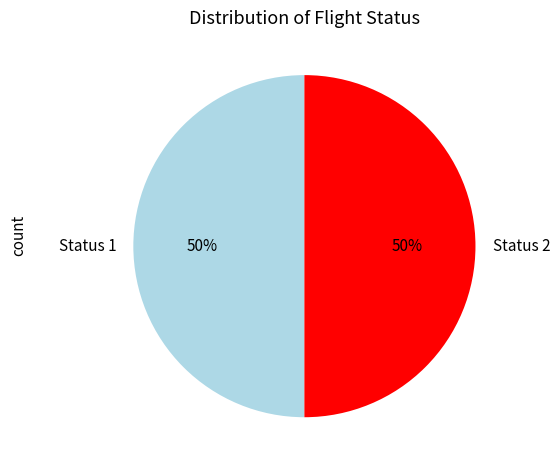

To the nearest percent, what is the average slice percentage?

50%